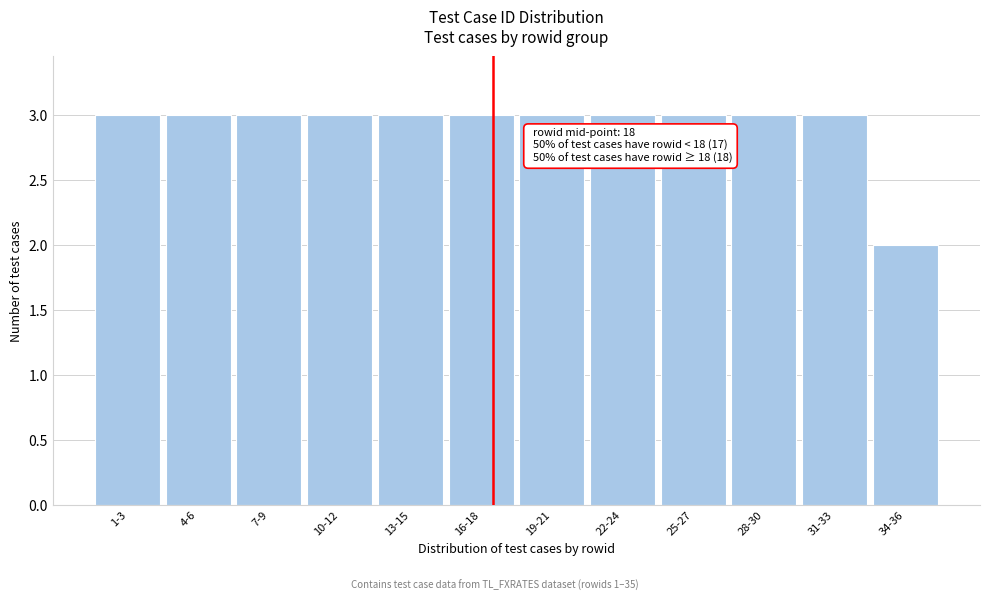

Reading left to right, what are all the values shown in this chart?

1-3=3	4-6=3	7-9=3	10-12=3	13-15=3	16-18=3	19-21=3	22-24=3	25-27=3	28-30=3	31-33=3	34-36=2